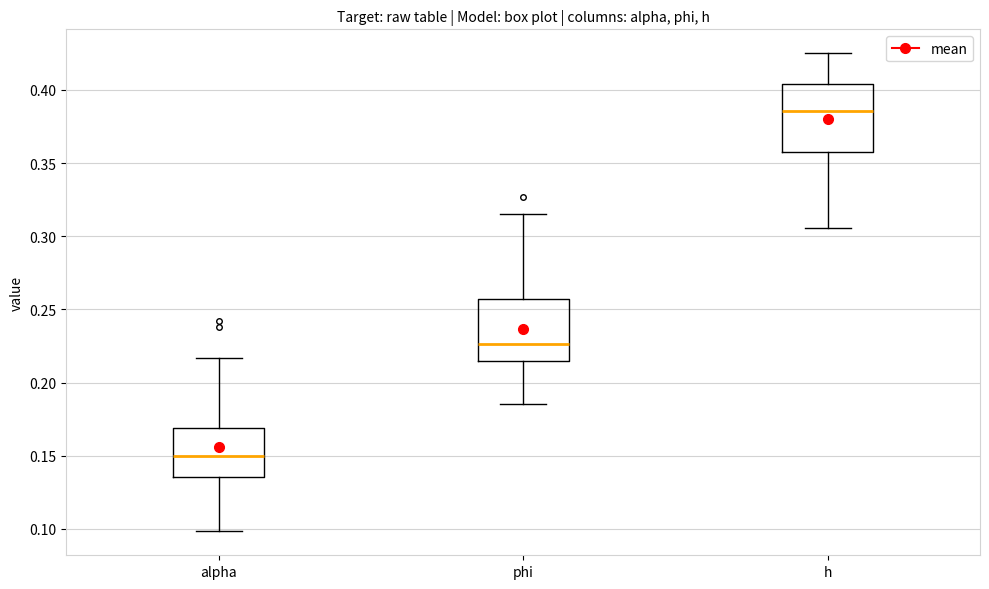

Reading left to right, transcribe this box plot: for each box, give where its median line is, the range the box spans, and where its two whiskers end, as read against the y-axis. The values are not printed on the chart, so give them approximately, as read against the axis.

alpha: median 0.150, box 0.135 to 0.170, whiskers 0.100 to 0.215
phi: median 0.225, box 0.215 to 0.255, whiskers 0.185 to 0.315
h: median 0.385, box 0.355 to 0.405, whiskers 0.305 to 0.425